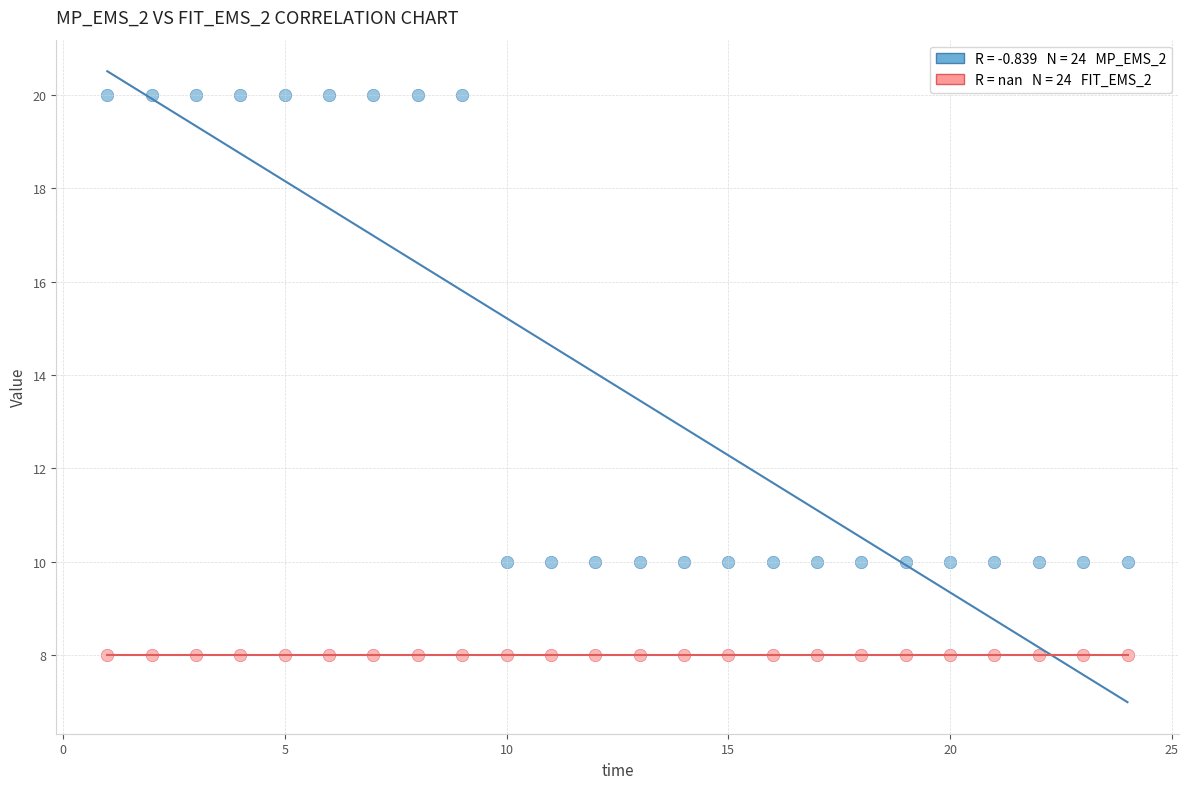

How many points are shown in the scatter plot?

48